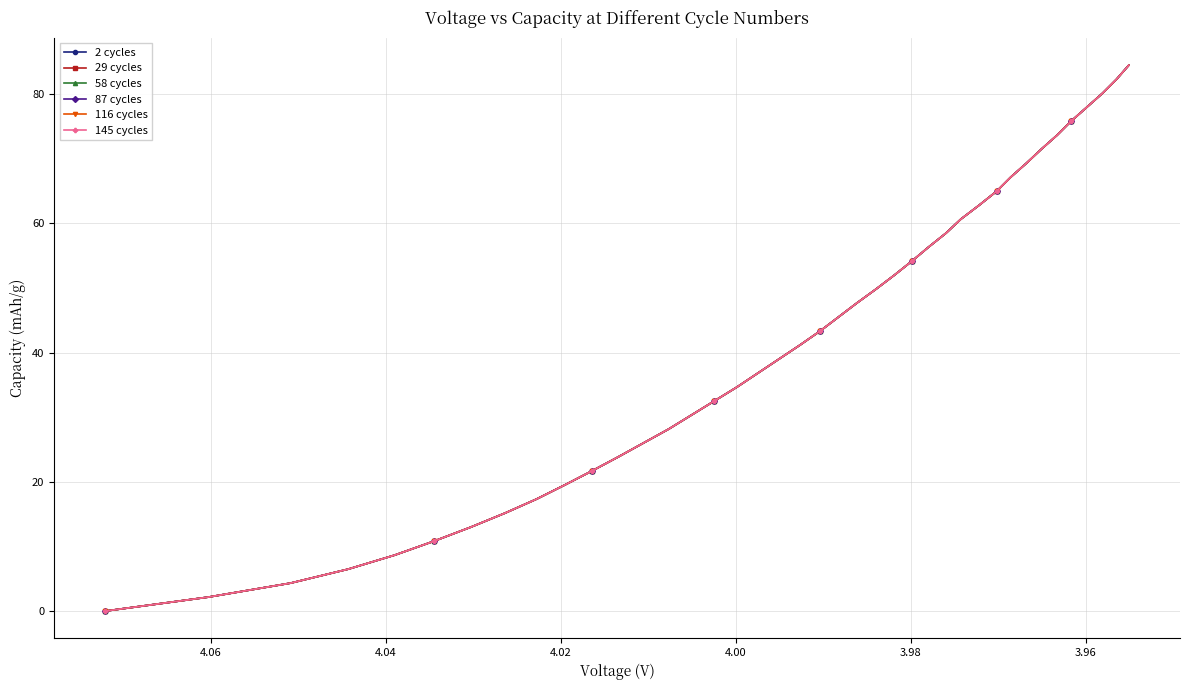

Is it true that 2 cycles equals 2.2 at 4.02?

False